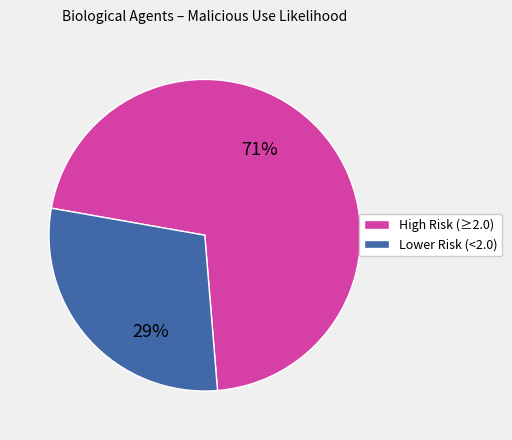

To the nearest percent, what is the difference between the largest and smallest slice percentages?

42%